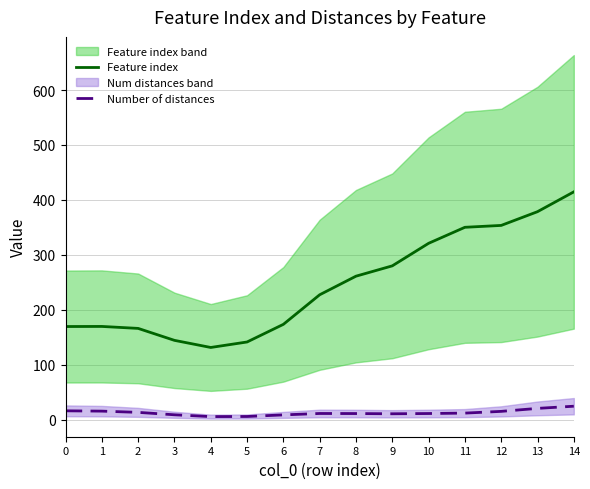

How many values in the Feature index series exceed 227?

8